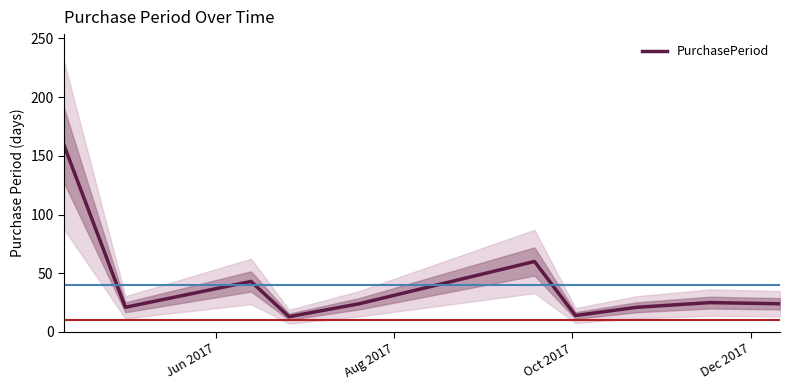

Count the number of values greater than 24.

4